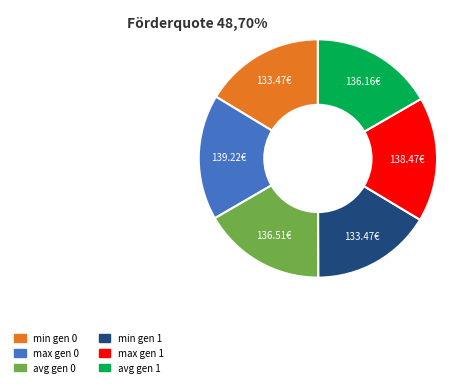

Is the sum of avg gen 0 and min gen 1 greater than half?

No